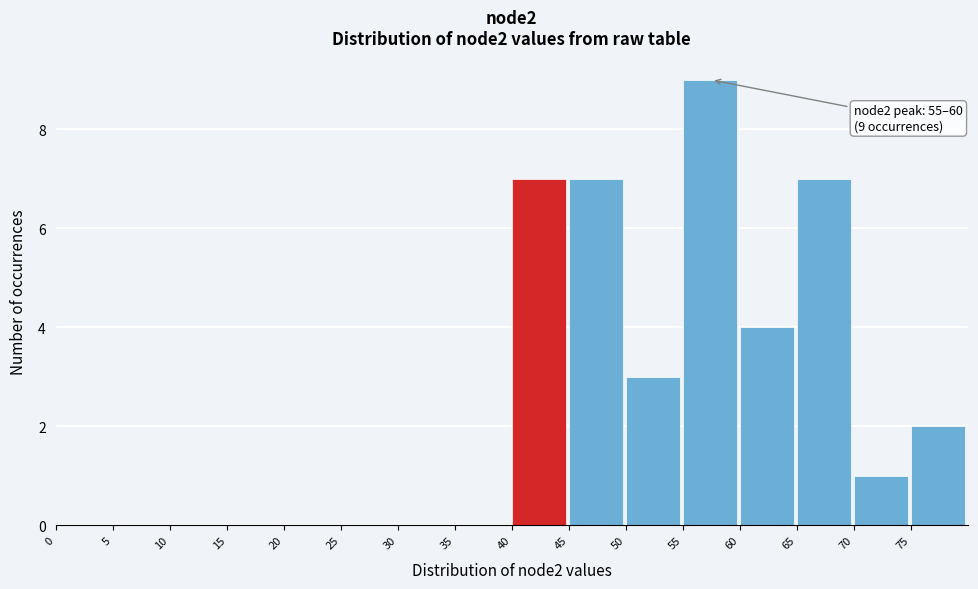

Over which range of the x-axis is the bar tallest?

55 to 60